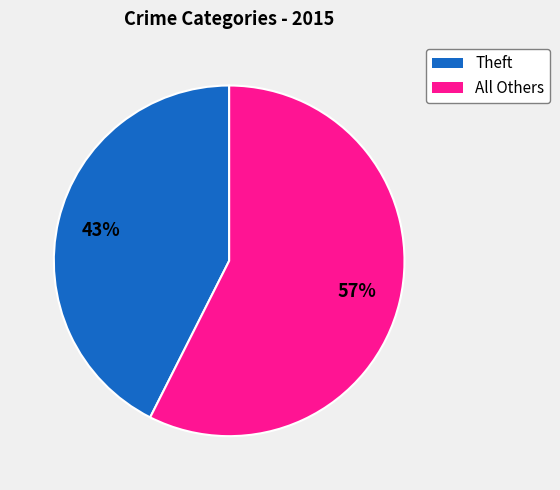

True or false: Theft accounts for 54% of the total.

False